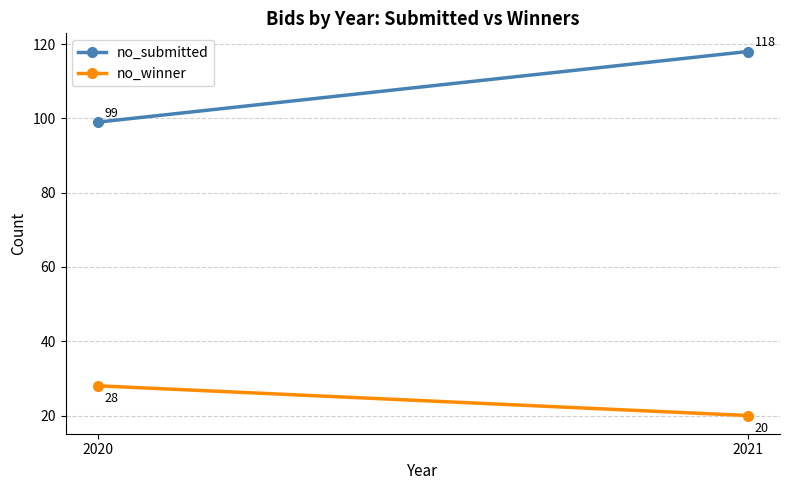

How many values in the no_winner series are below 28?

1